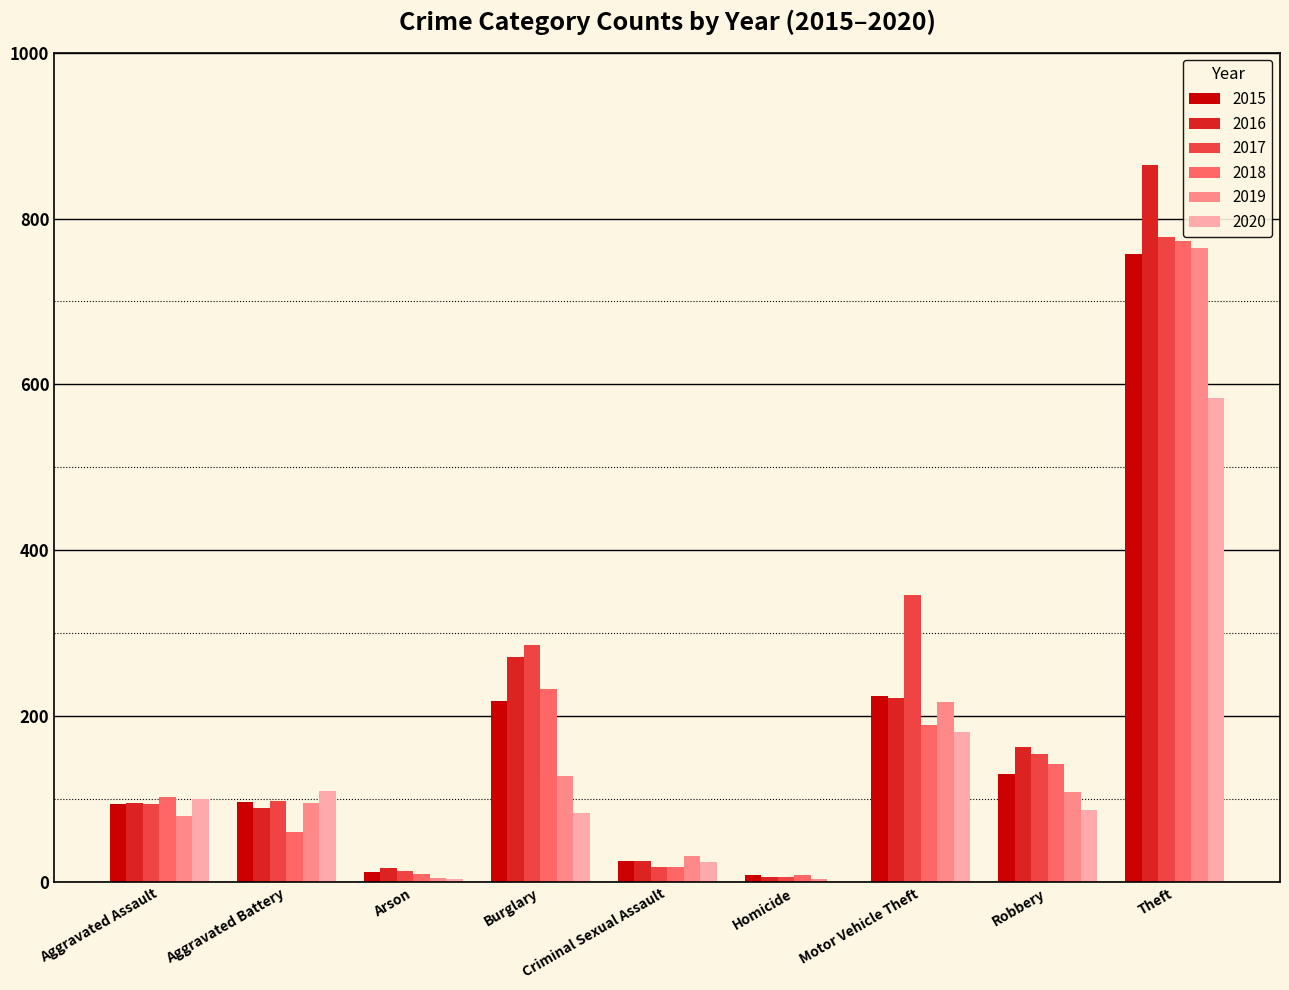

Is it true that 2017 equals 1024 at Theft?

False